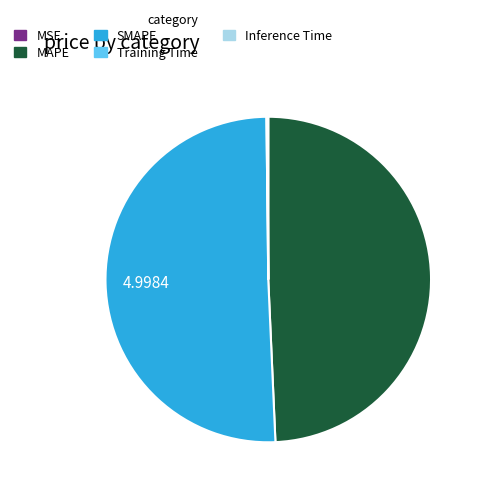

Approximately how many times larger is the value at SMAPE compared to MAPE?

1.0